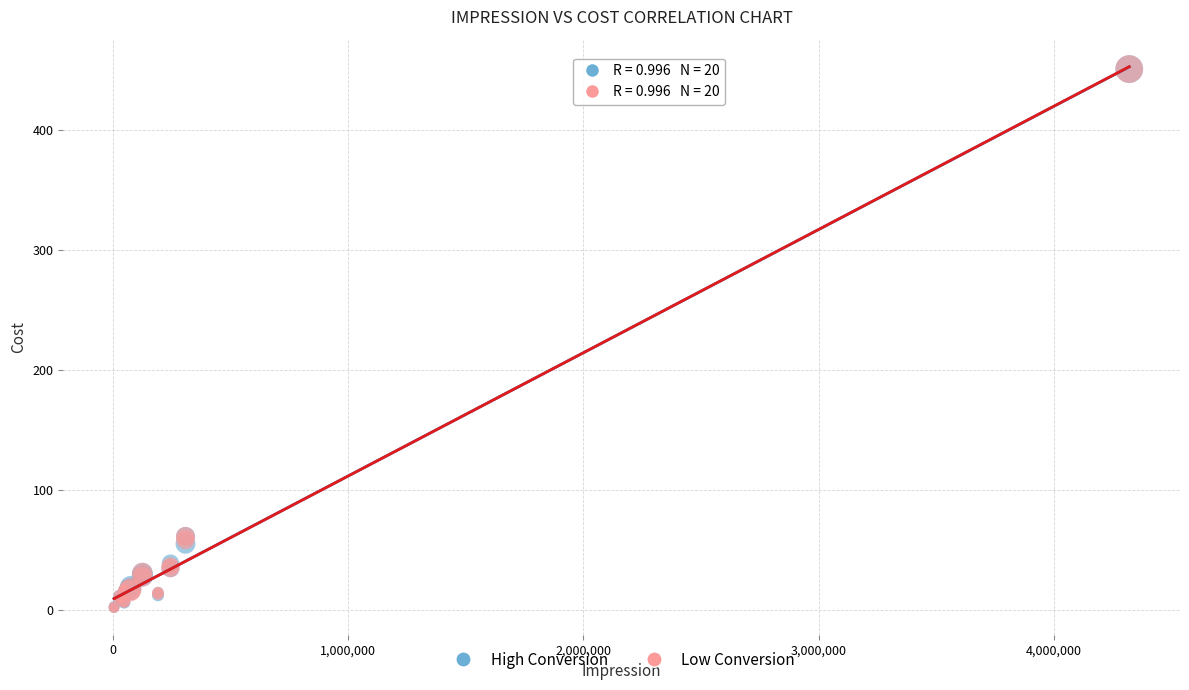

What are all the series names shown in the legend?

High Conversion, Low Conversion